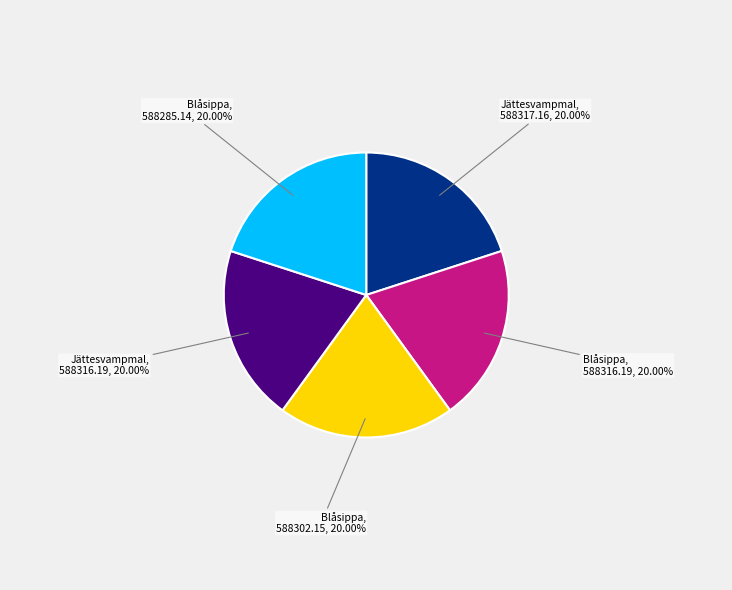

Is there a majority slice in this chart?

No